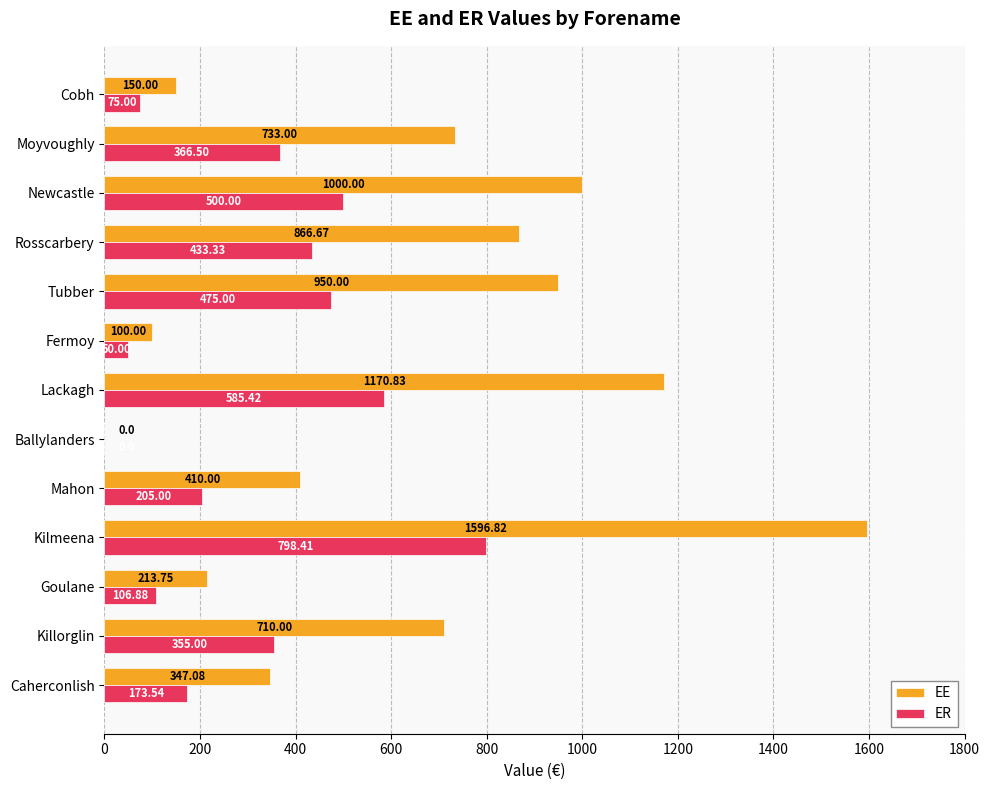

What is the sum of all ER values?

4124.1